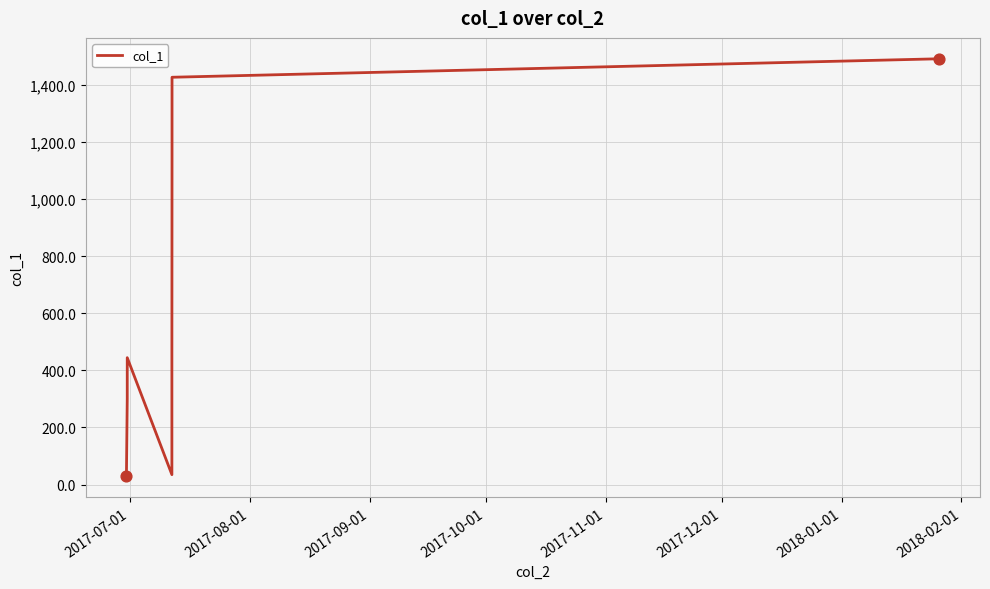

What is the greatest value displayed?

1492.3